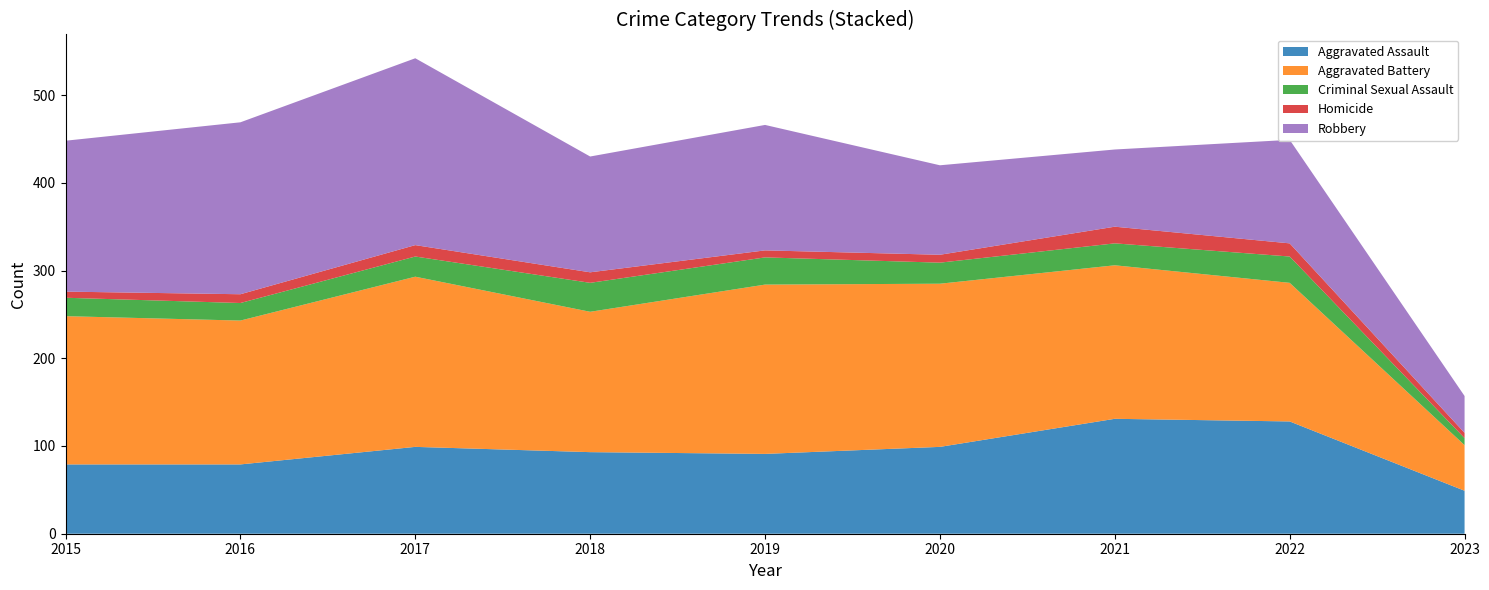

Reading right to left, what are all the values shown in this chart?

Aggravated Assault: 49	128	131	99	91	93	99	79	79
Aggravated Battery: 52	158	175	186	193	160	194	164	169
Criminal Sexual Assault: 8	30	25	24	31	33	23	20	21
Homicide: 6	15	19	9	8	12	13	10	7
Robbery: 42	118	88	102	143	132	213	196	172